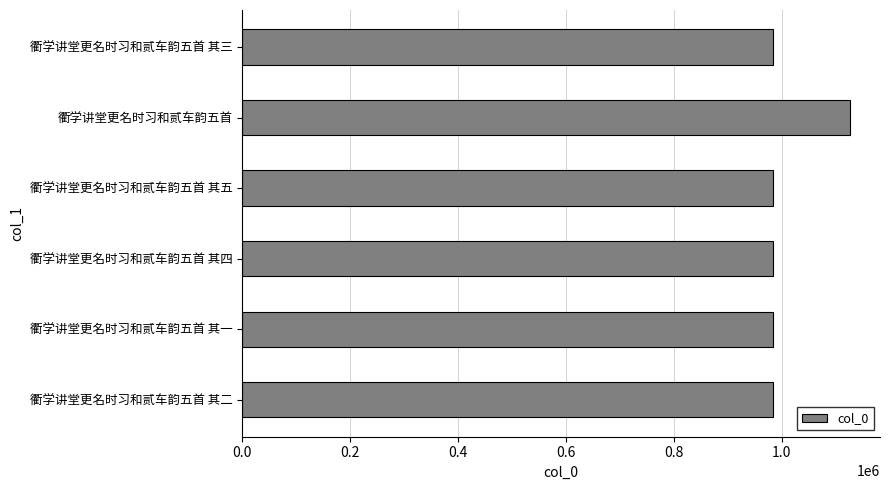

What is the change in value from 衢学讲堂更名时习和贰车韵五首 to 衢学讲堂更名时习和贰车韵五首 其三?

-142119